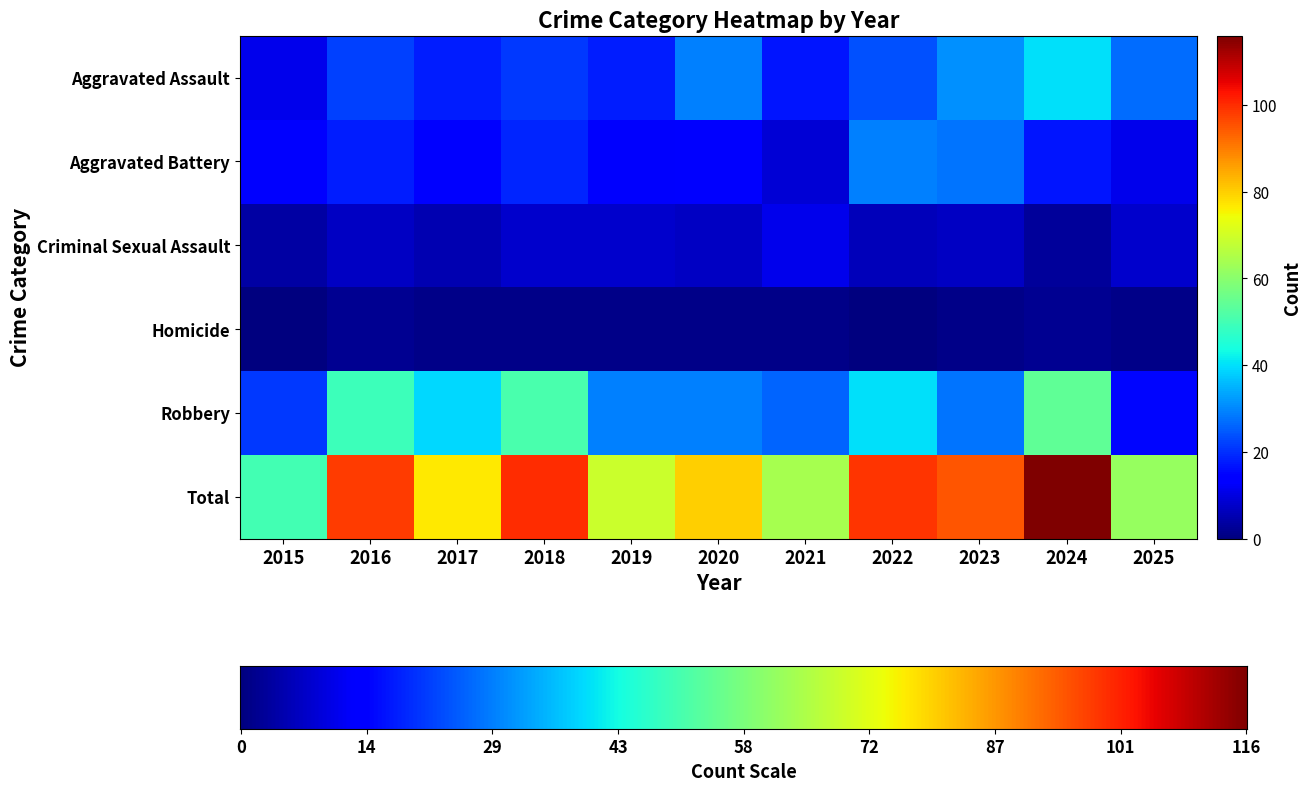

Reading left to right, transcribe all the data shown in this chart.

Aggravated Assault: 11	22	18	21	18	29	17	24	31	40	27
Aggravated Battery: 14	18	14	19	13	14	9	29	28	17	11
Criminal Sexual Assault: 4	7	5	8	8	7	11	6	7	3	8
Homicide: 0	2	1	1	1	1	1	0	1	2	1
Robbery: 21	49	39	51	29	29	26	40	28	54	15
Total: 50	98	77	100	69	80	64	99	95	116	62